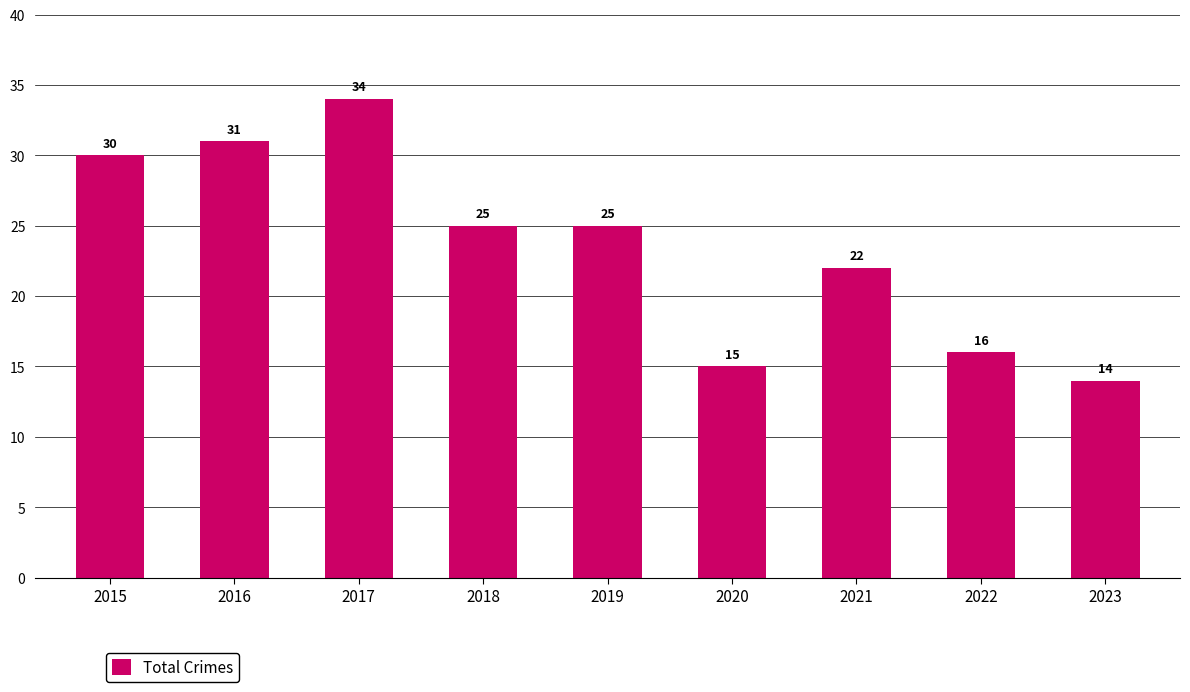

How many data points does each series have?

9